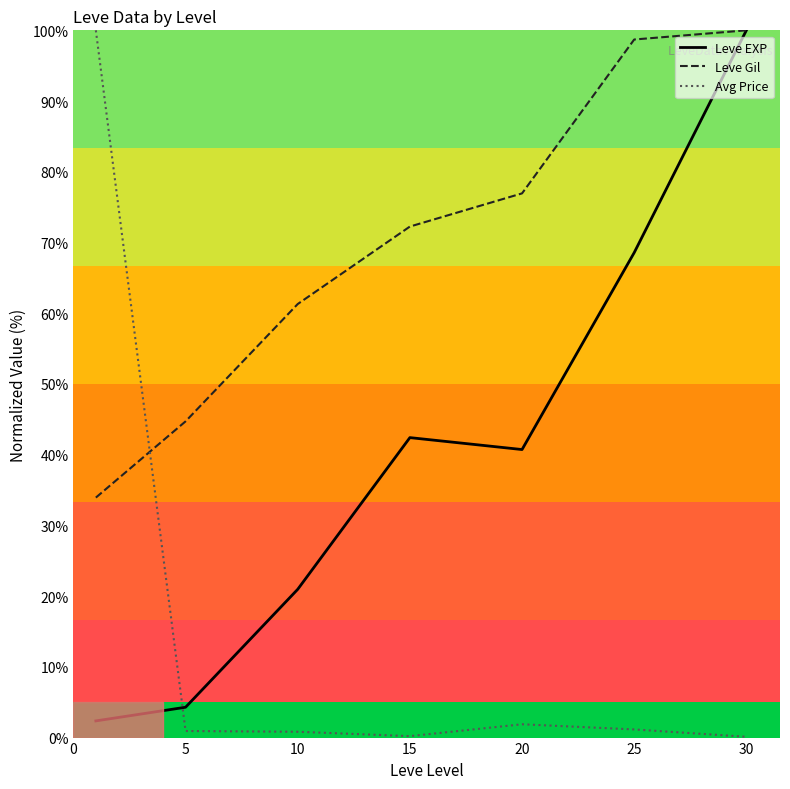

Which series has the largest range (max minus min)?

Avg Price